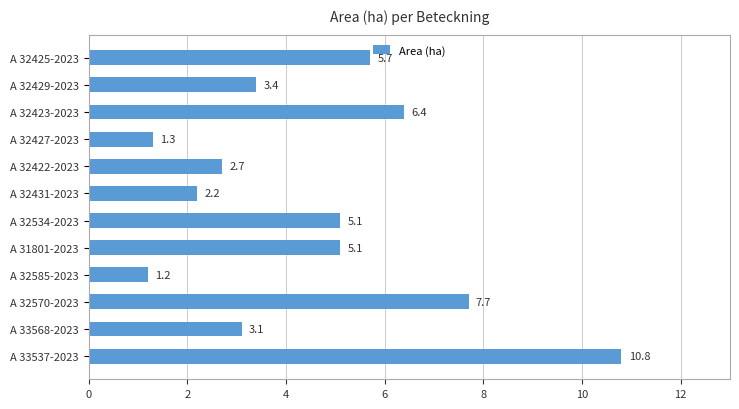

How many bars are there in total?

12